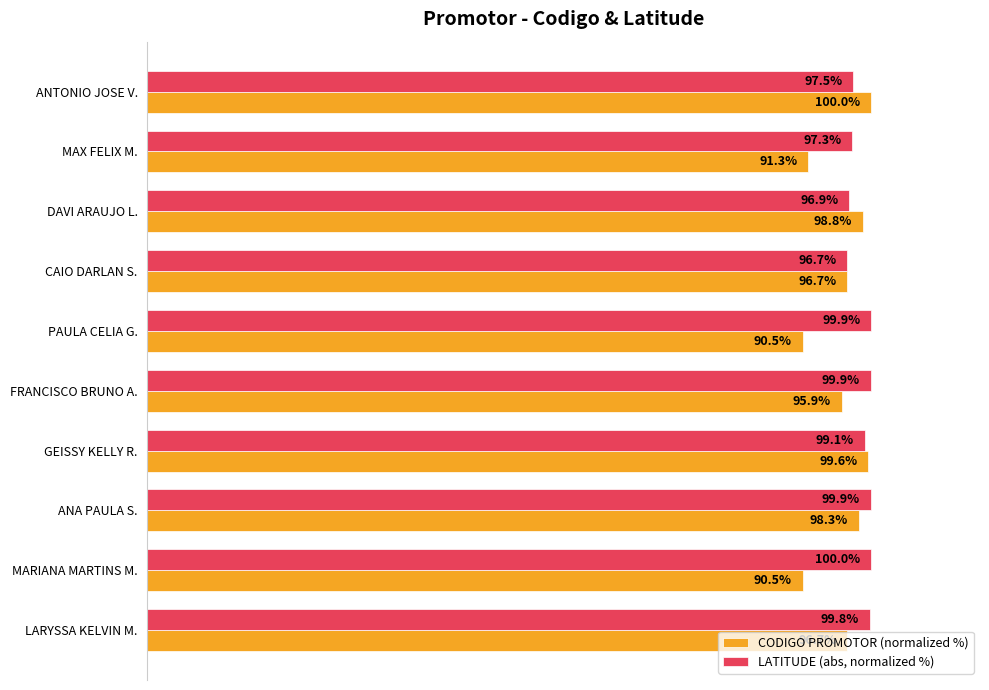

Between DAVI ARAUJO L. and PAULA CELIA G., which series saw the biggest shift?

CODIGO PROMOTOR (normalized %)